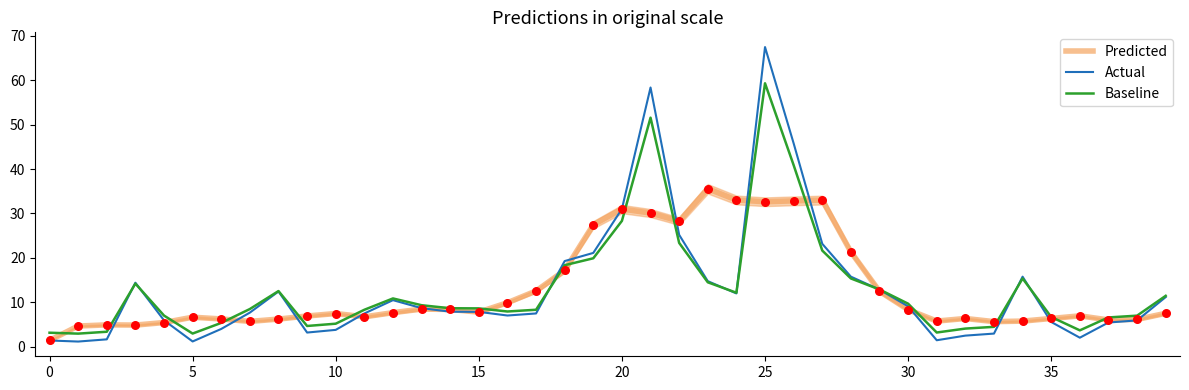

Which series contains the lowest Y value?

Actual